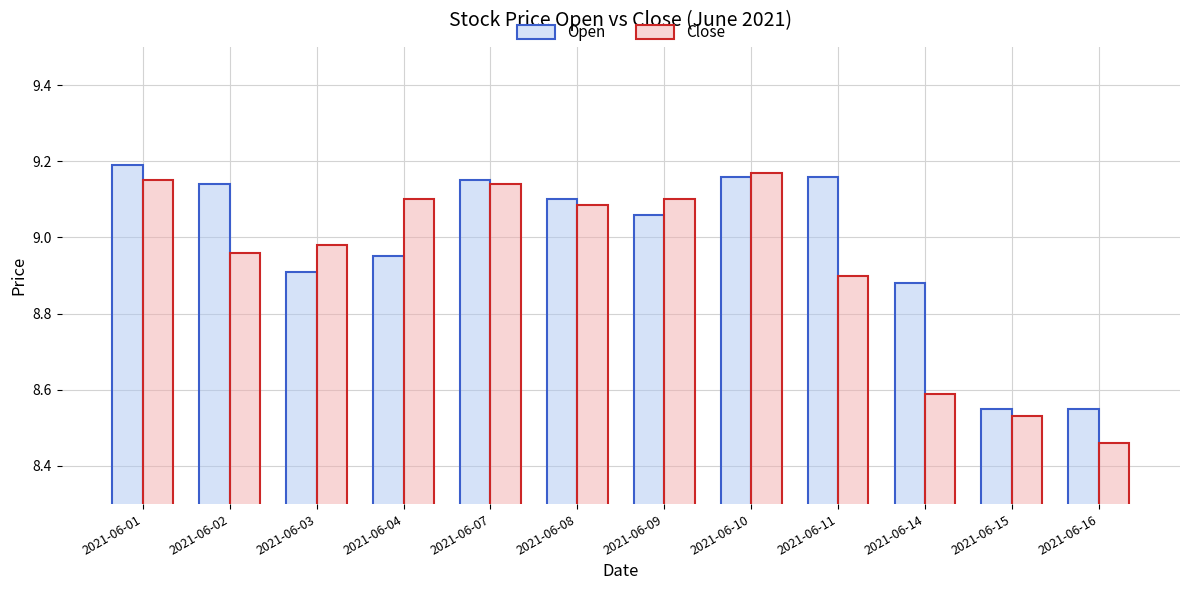

Which series has the largest total across all categories?

Open